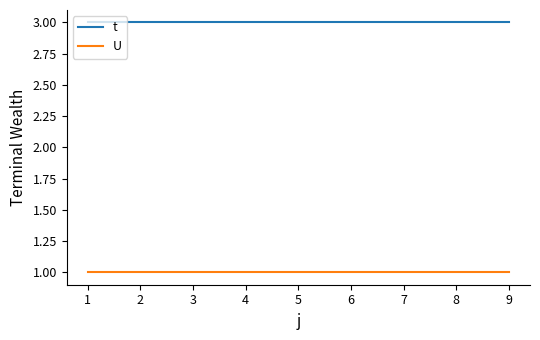

What is the greatest value displayed?

3